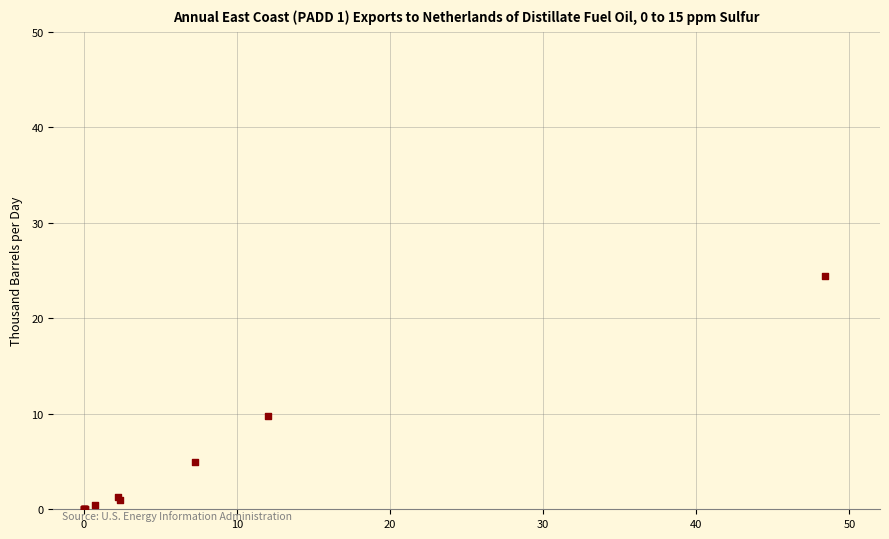

What Y value in the scatter plot is closest to 12?

9.7